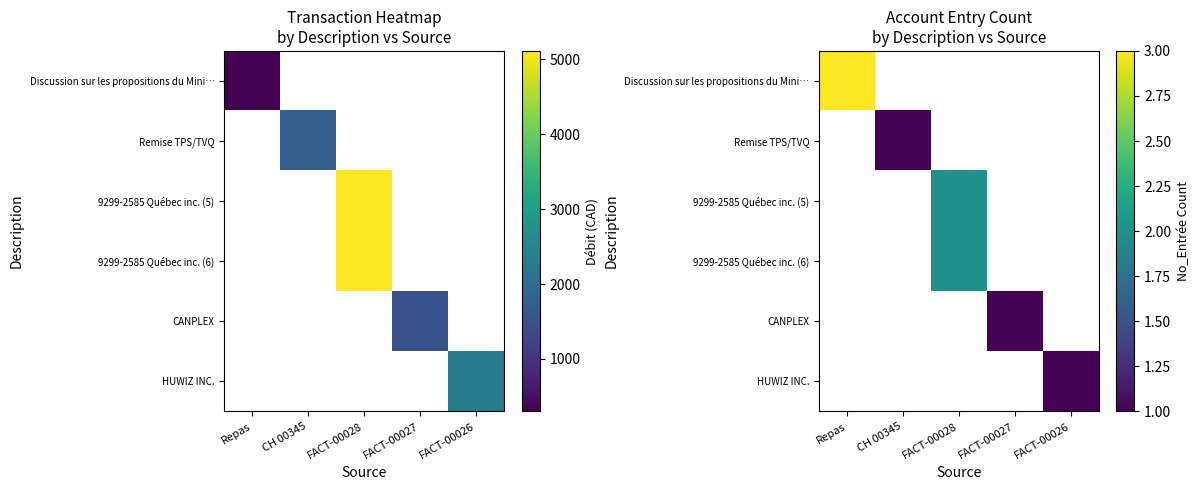

Is the value of 9299-2585 Québec inc. (5) at Repas greater than the value of Remise TPS/TVQ at FACT-00028?

No